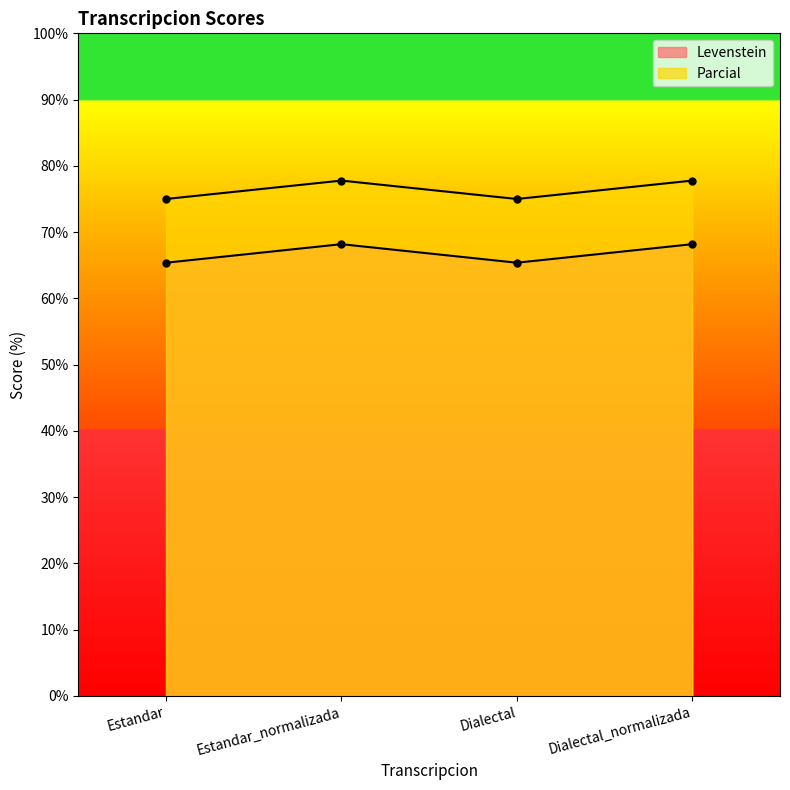

Where is the first local maximum for Levenstein?

Estandar_normalizada